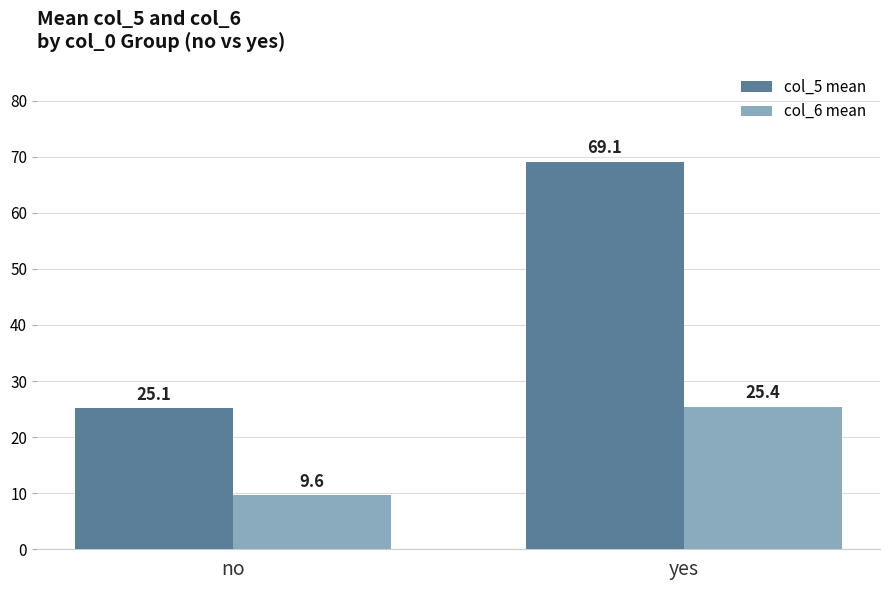

What is the difference between the col_5 mean values at no and yes?

44.0